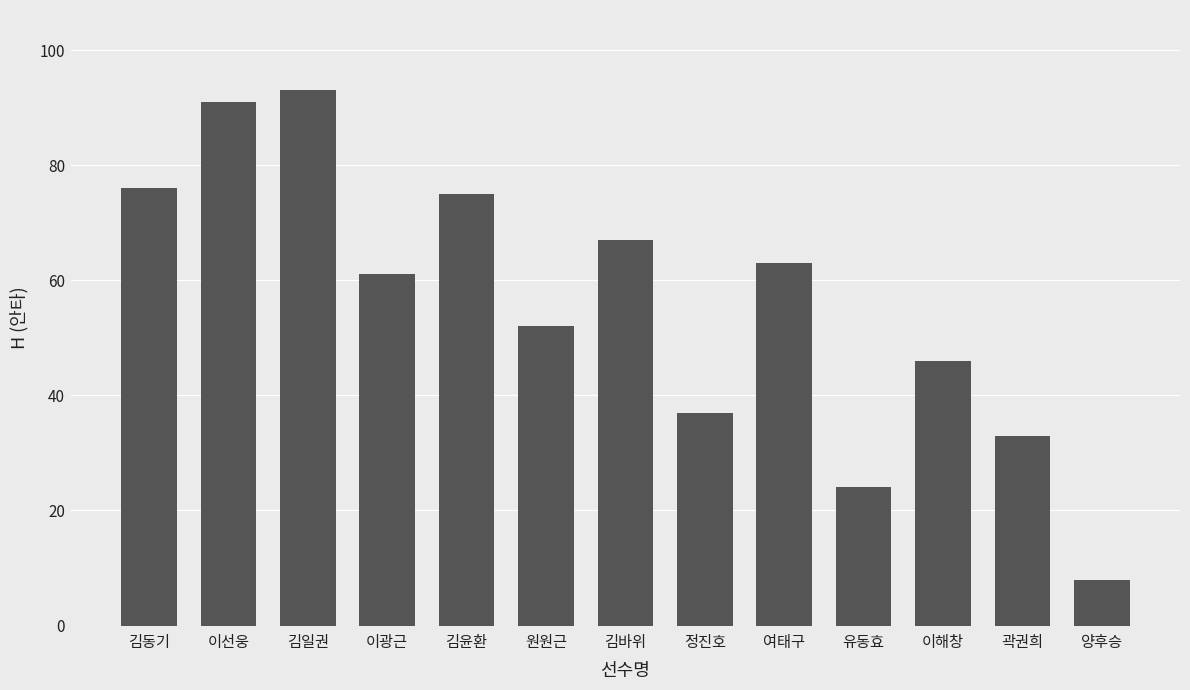

What is the label of the 10th bar from the right?

이광근